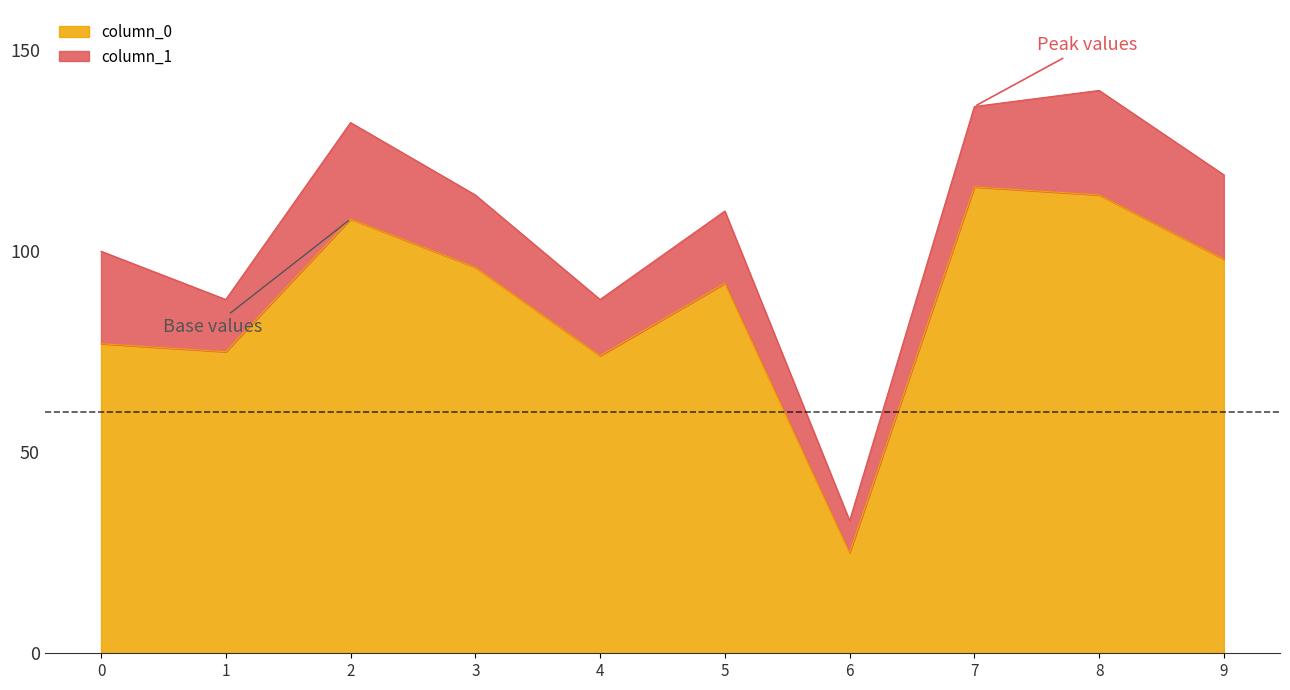

True or false: column_0 has a value of 16 at 4.

False